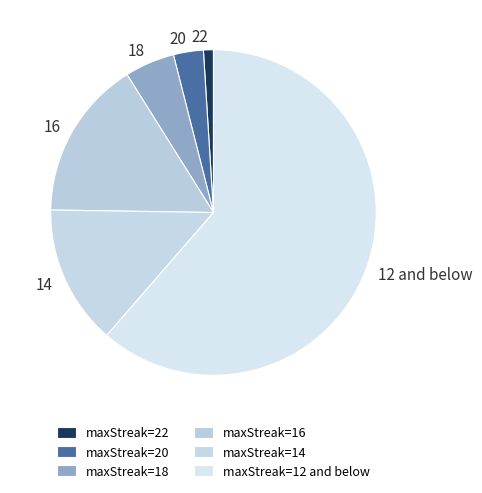

Between 12 and below and 16, which is larger?

12 and below